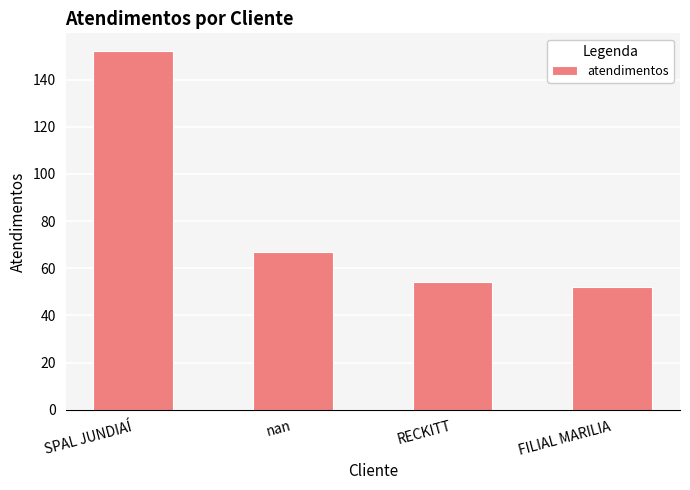

What is the smallest value displayed?

52